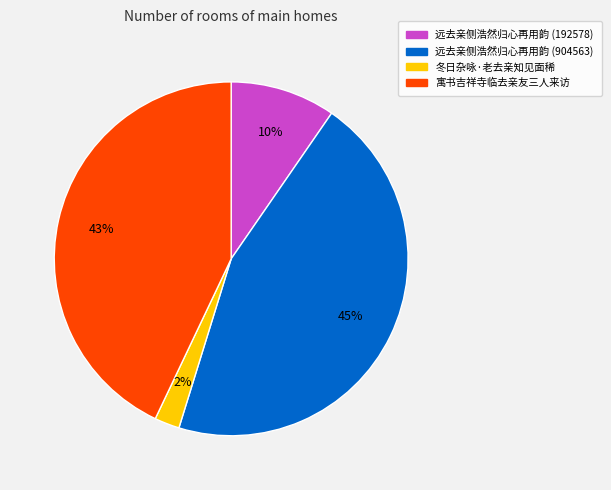

True or false: 远去亲侧浩然归心再用韵 (192578) accounts for 1% of the total.

False